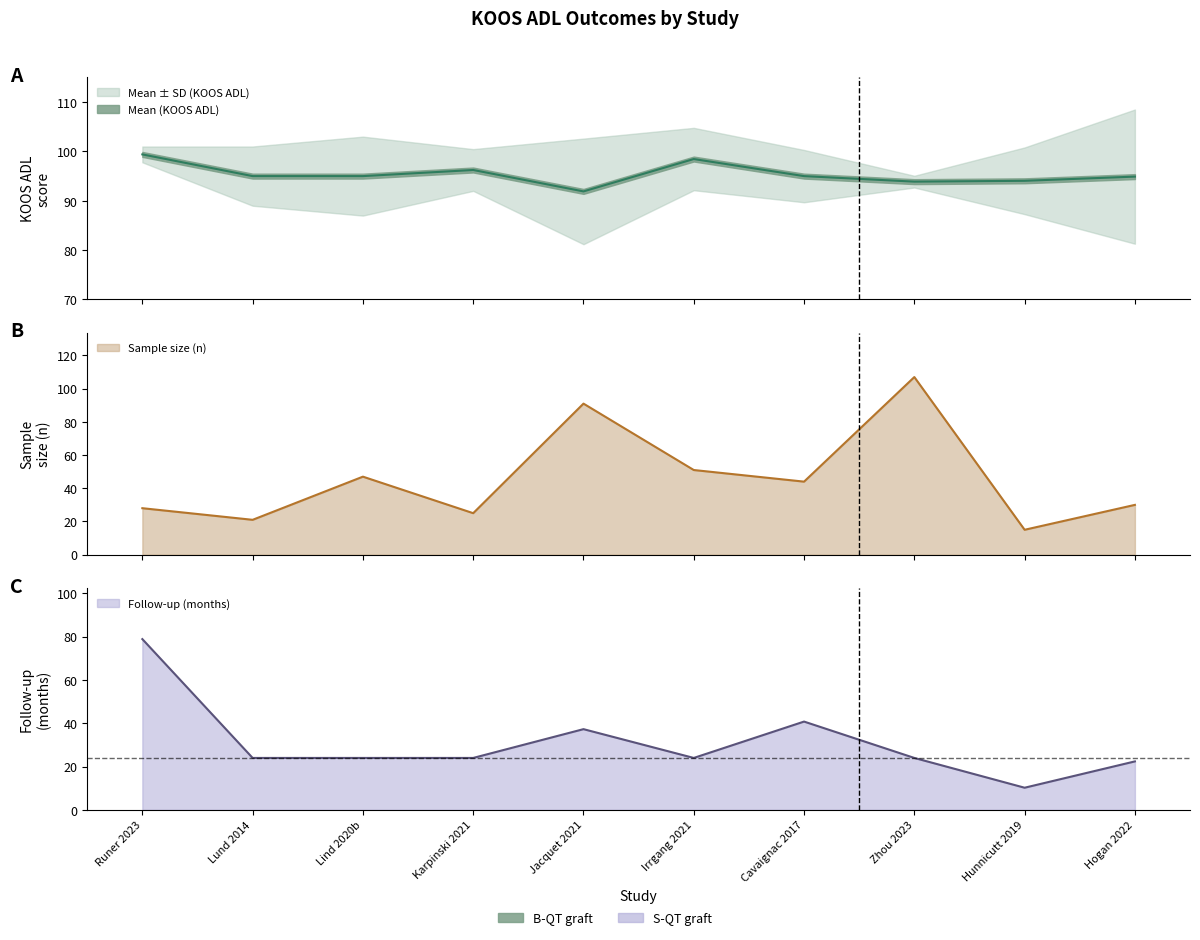

What is the difference between the maximum and minimum values in the koos_adl_mean series?

7.5